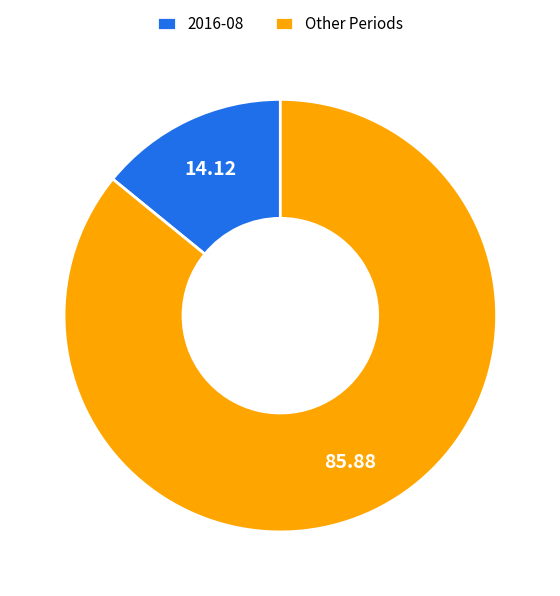

Is the sum of 2016-08 and Other Periods greater than half?

Yes